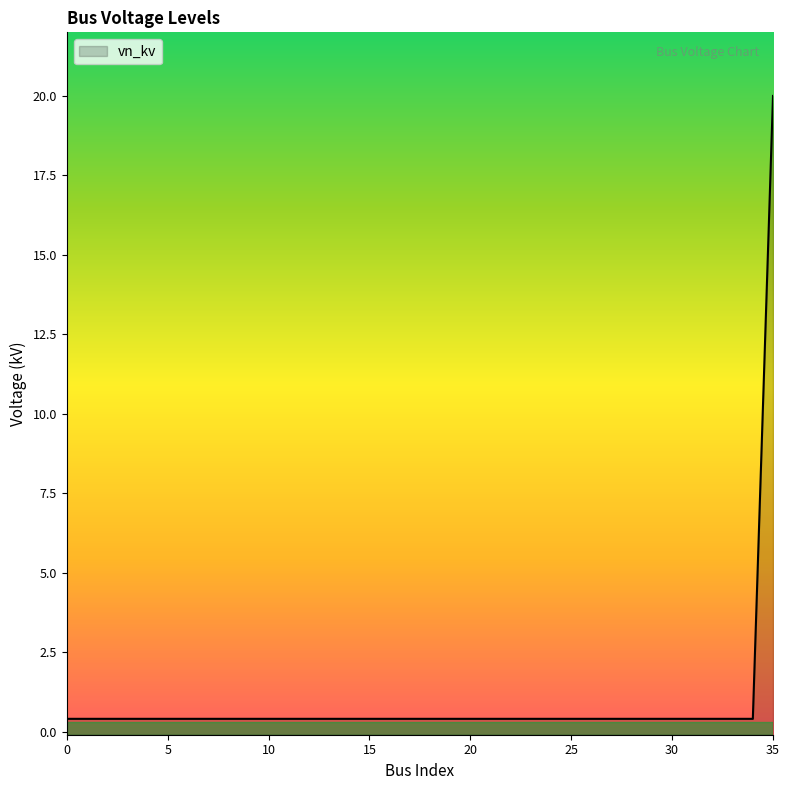

Count the number of categories in the chart.

36